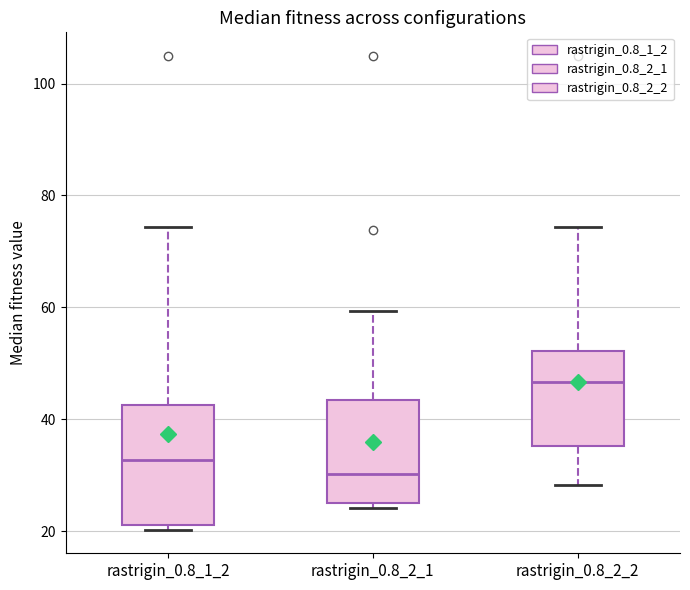

Reading left to right, transcribe this box plot: for each box, give where its median line is, the range the box spans, and where its two whiskers end, as read against the y-axis. The values are not printed on the chart, so give them approximately, as read against the axis.

rastrigin_0.8_1_2: median 32, box 22 to 42, whiskers 20 to 74
rastrigin_0.8_2_1: median 30, box 26 to 44, whiskers 24 to 60
rastrigin_0.8_2_2: median 46, box 36 to 52, whiskers 28 to 74